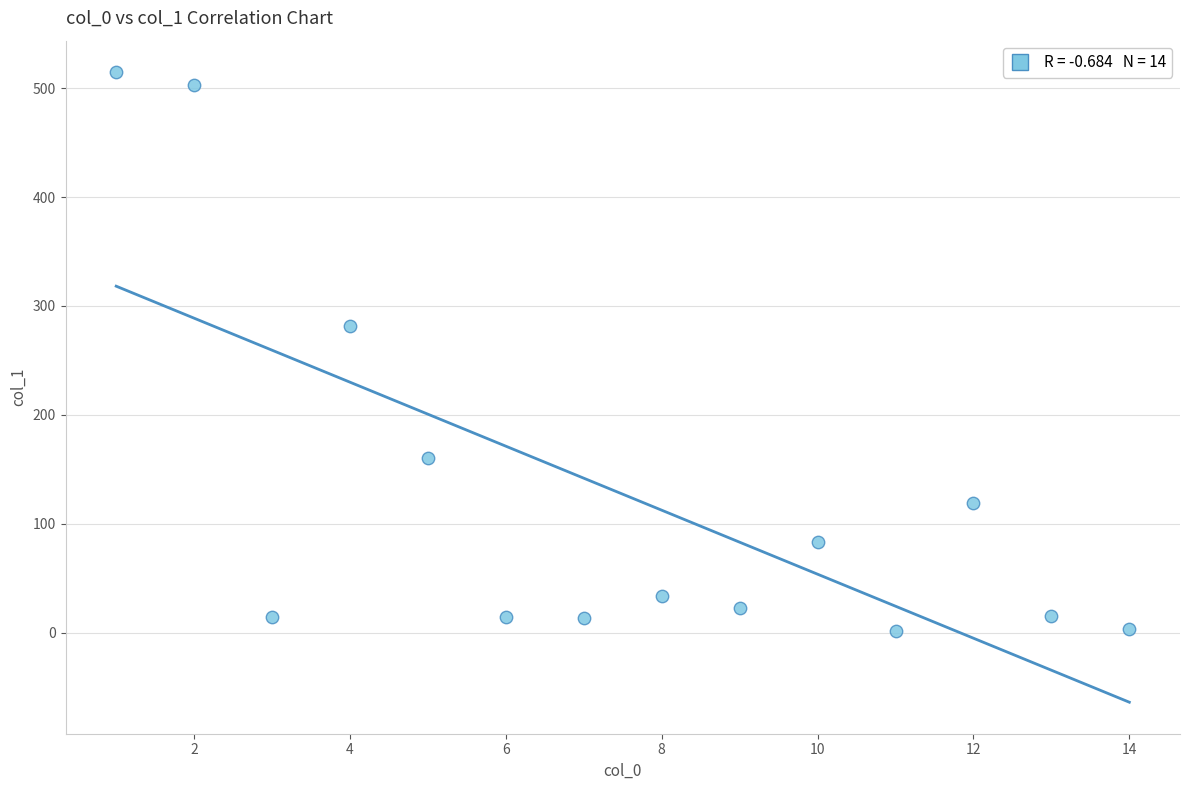

What is the range of Y values (max minus min)?

512.8